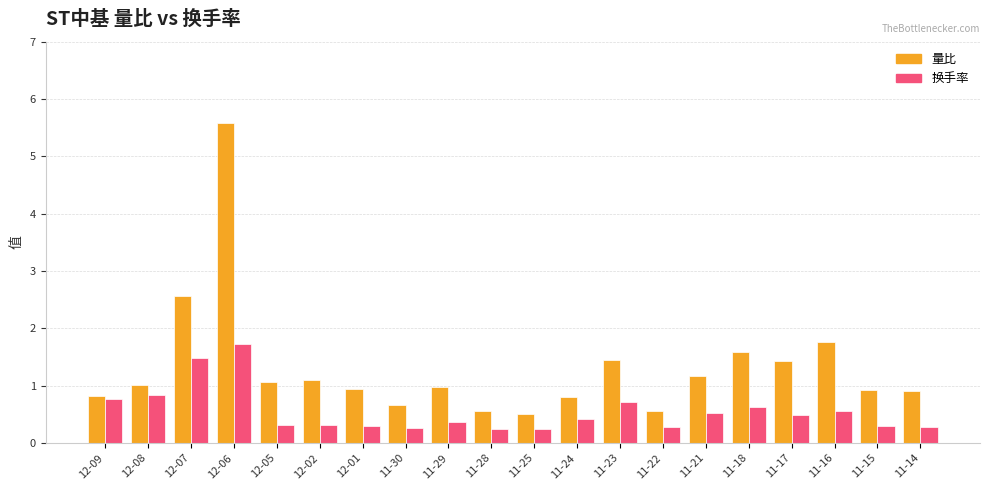

Between 11-17 and 11-14, which series saw the biggest shift?

量比